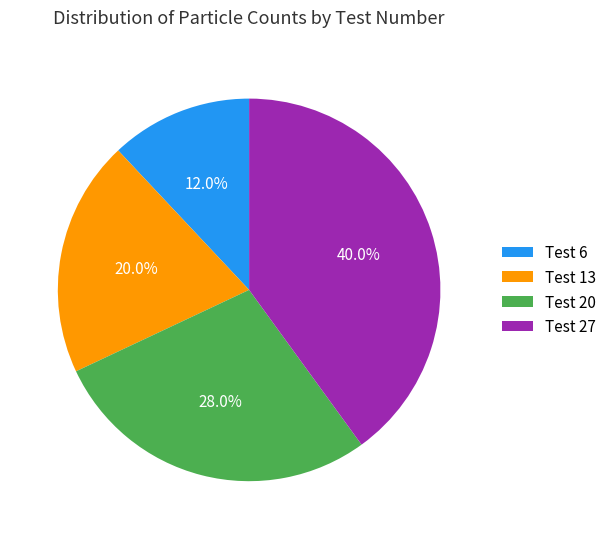

Between Test 20 and Test 13, which is larger?

Test 20